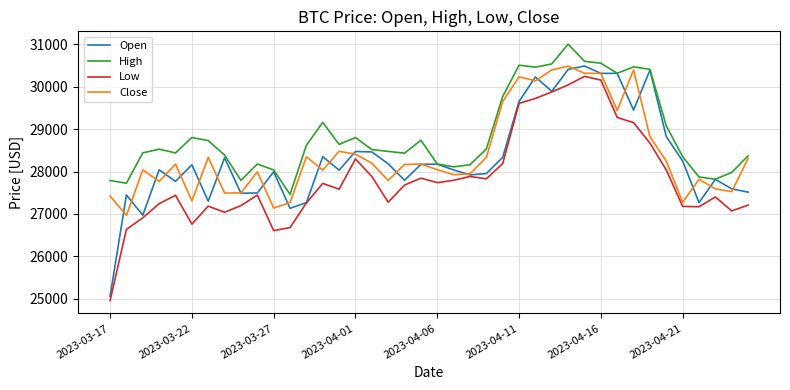

True or false: High and Low cross at least once.

False